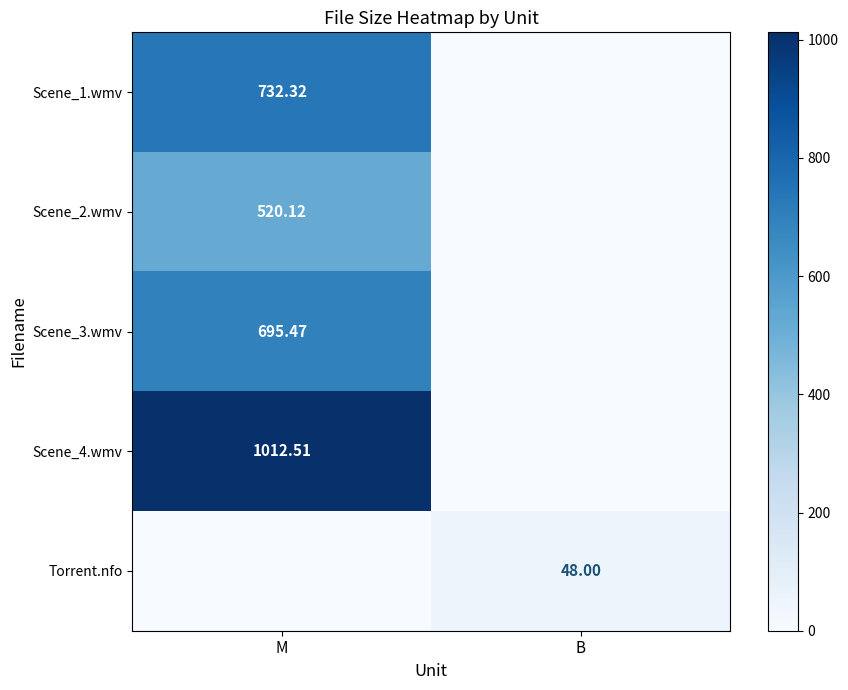

The Scene_1.wmv series shows 1153.6 at M. True or false?

False